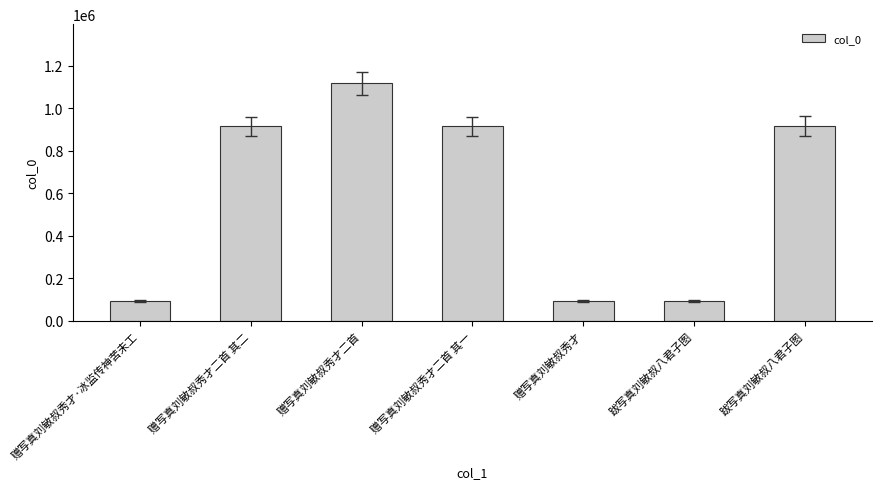

How many data points does each series have?

7